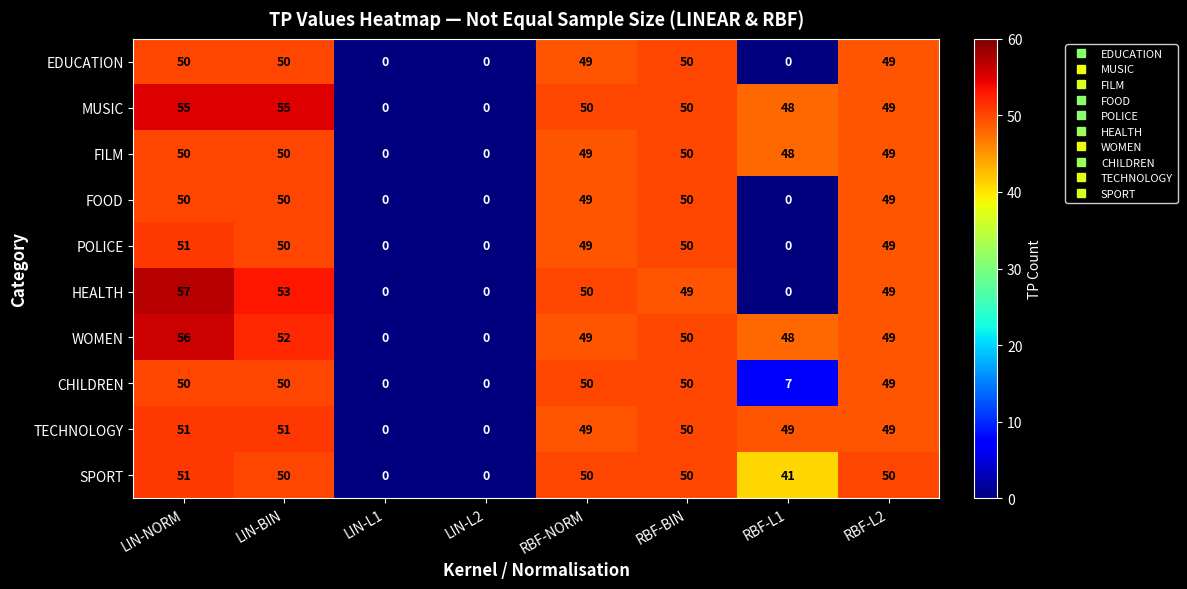

At which label is WOMEN closest to 28?

RBF-L1